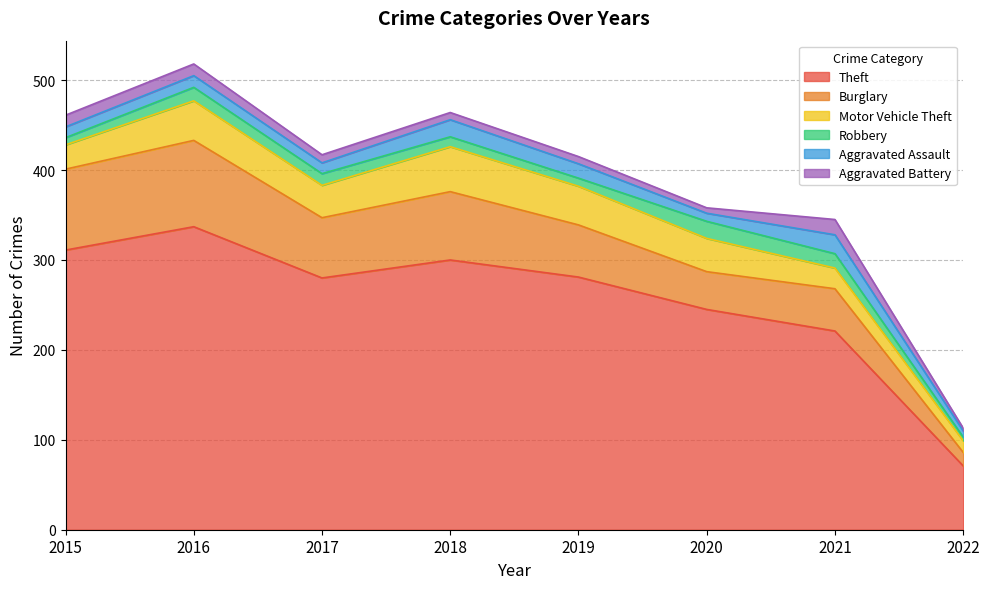

Reading right to left, list all the values displayed in this chart.

Theft: 71	221	245	281	300	280	337	311
Burglary: 15	47	42	58	76	67	96	90
Motor Vehicle Theft: 13	23	37	43	50	36	44	27
Robbery: 4	16	19	9	11	13	15	8
Aggravated Assault: 7	21	9	16	19	12	13	12
Aggravated Battery: 3	17	6	8	8	9	13	13